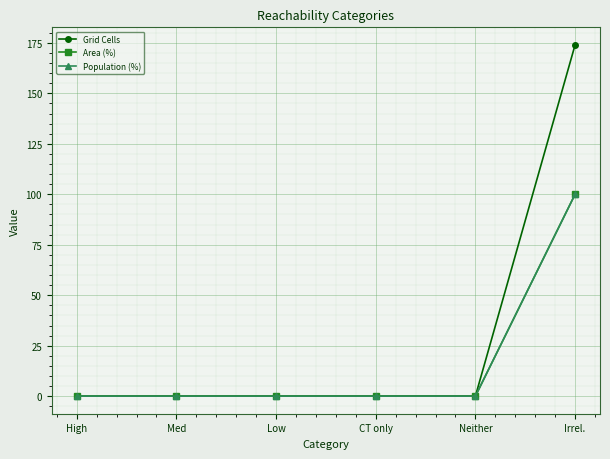

Is this an area chart (filled region under the line)?

No